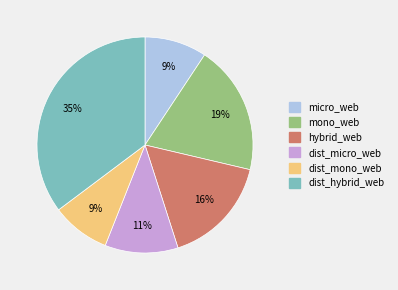

Count the number of slices in the pie.

6